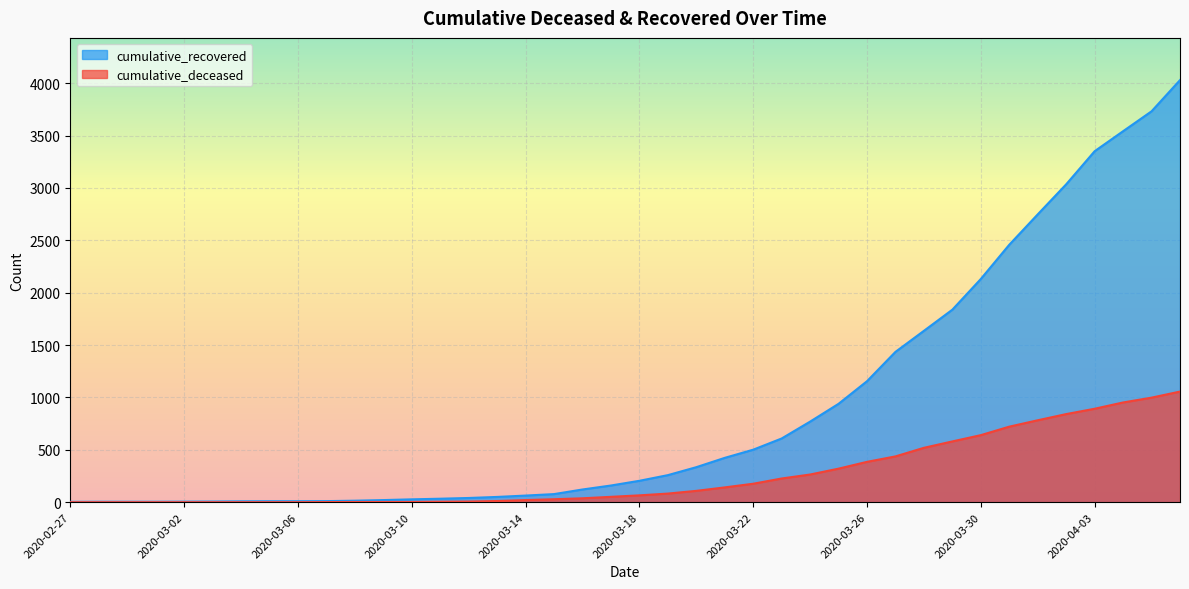

List the series in order of their overall mean, highest first.

cumulative_recovered, cumulative_deceased